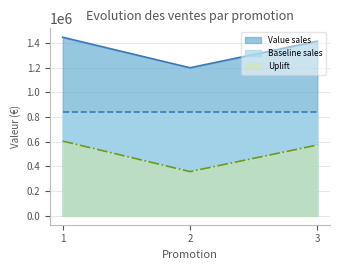

At 1, list the series in order from largest to smallest.

Value sales, Baseline sales, Uplift